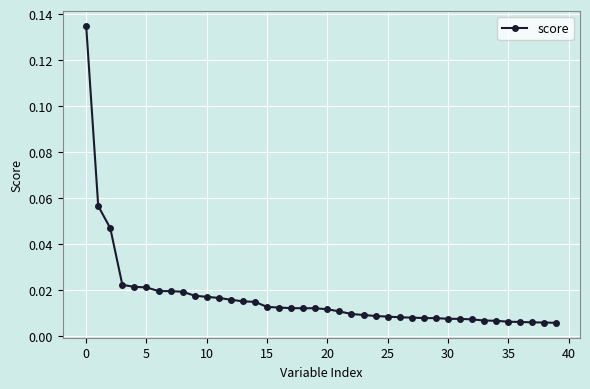

What is the sum of all values?

0.7